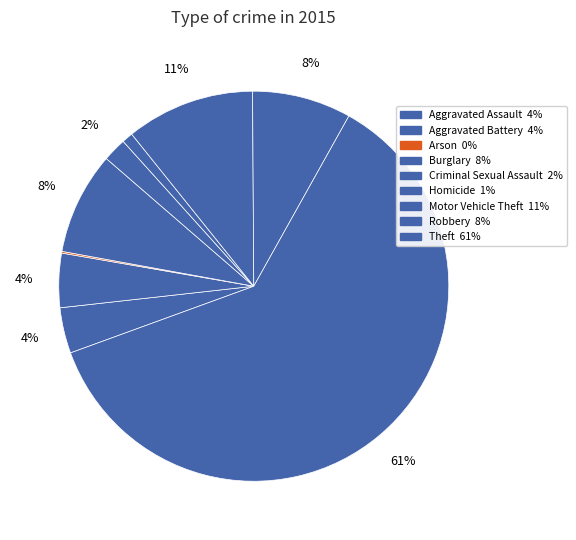

Does Robbery represent more than half of the total?

No